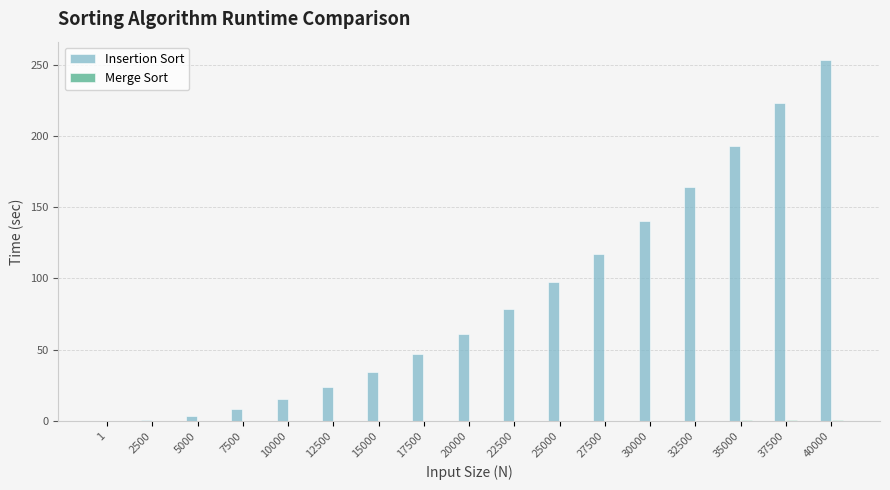

True or false: Insertion Sort has a value of 61.2 at 20000.

True